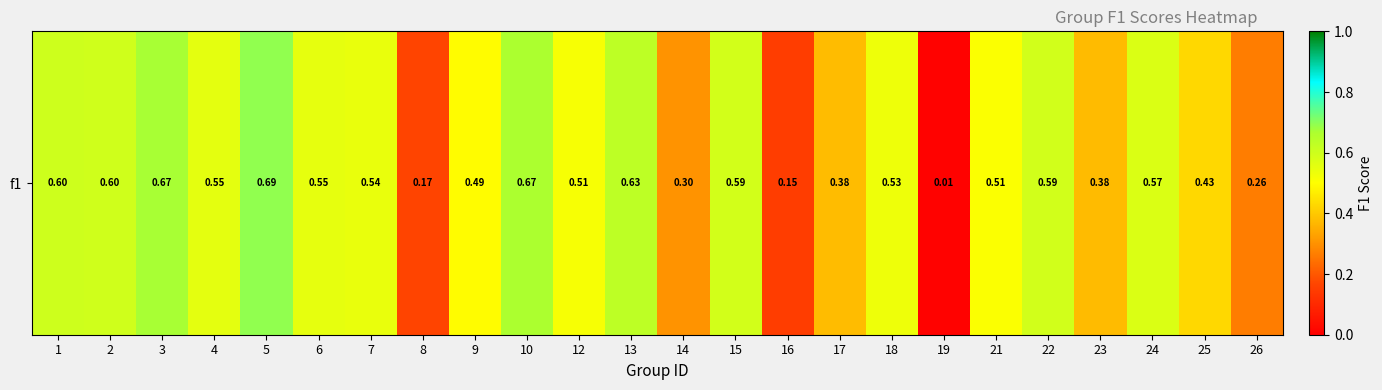

Where is the data nearest to the value 0?

19